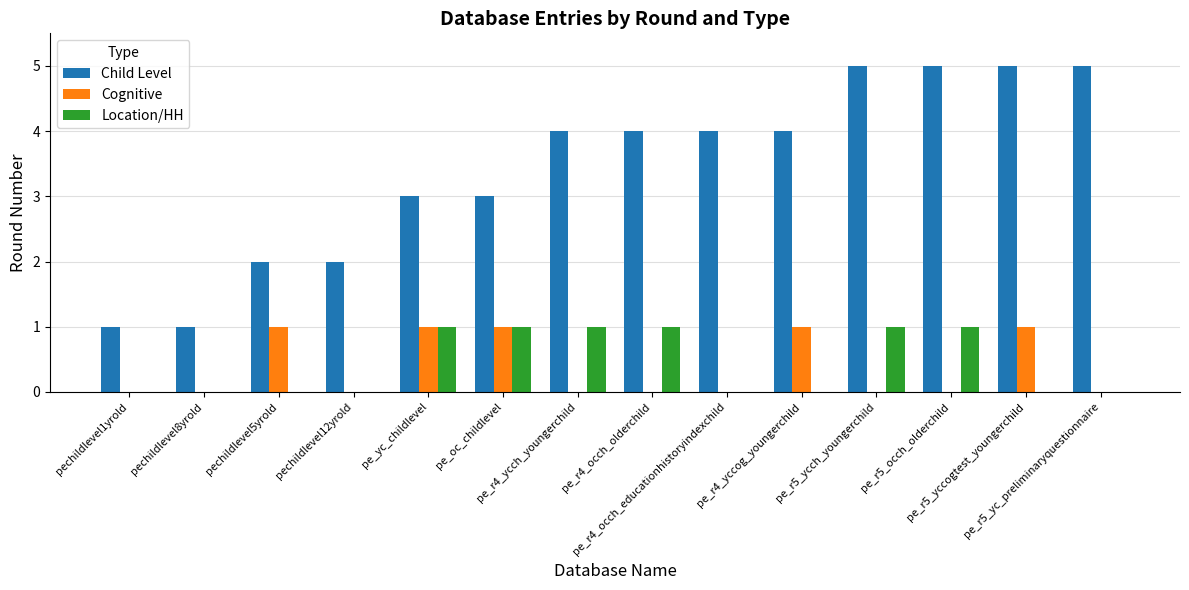

Which series has the largest total across all categories?

Child Level